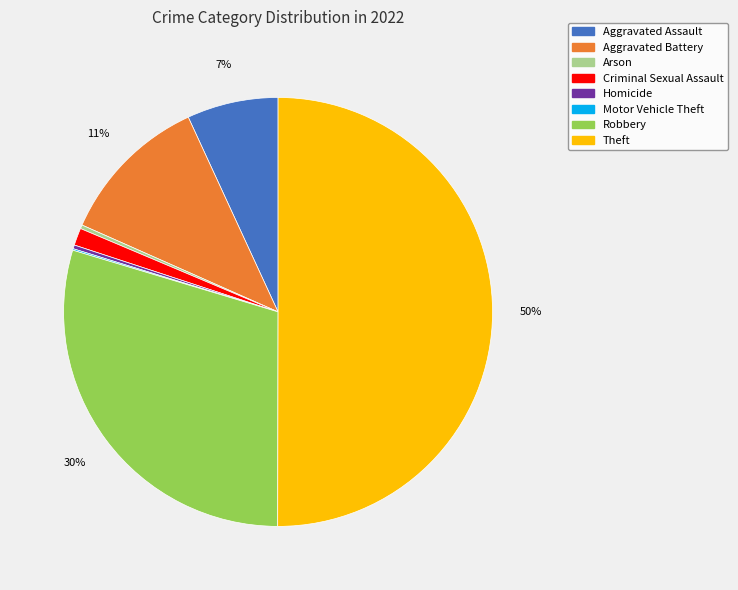

Does Robbery account for over 50% of the chart?

No